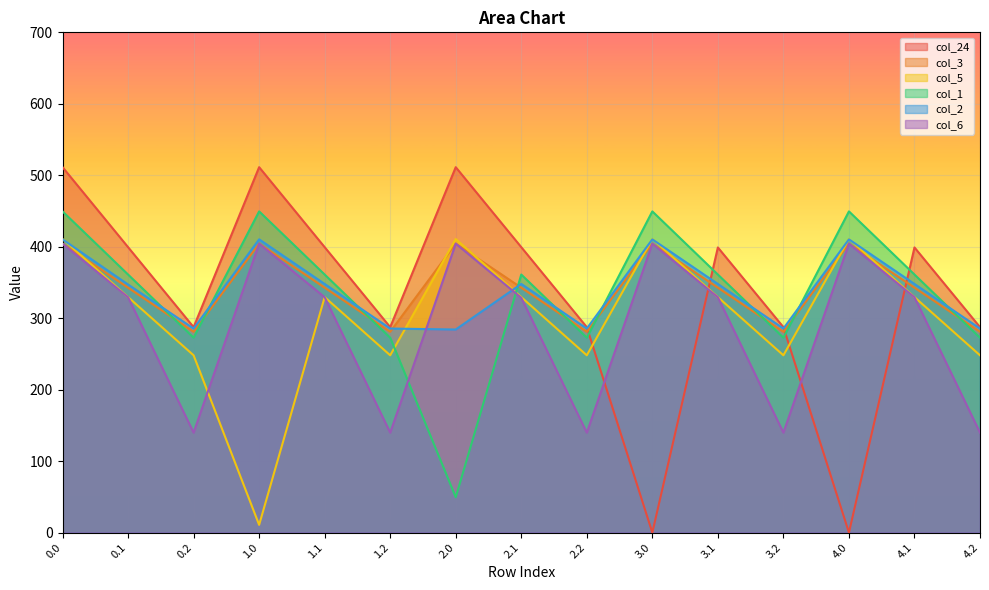

Which series has the largest total across all categories?

col_3